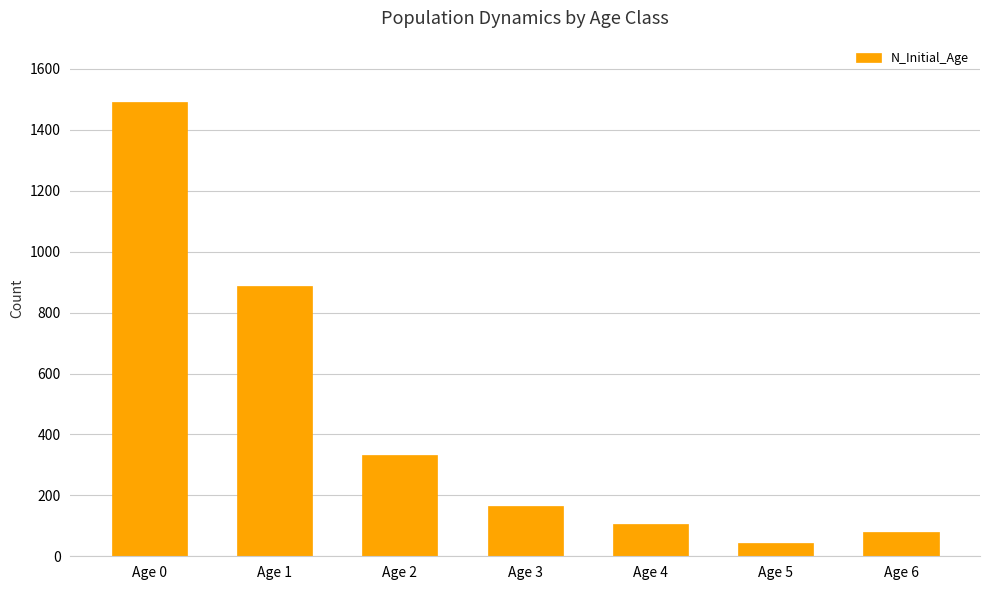

Does the chart contain any negative values?

No